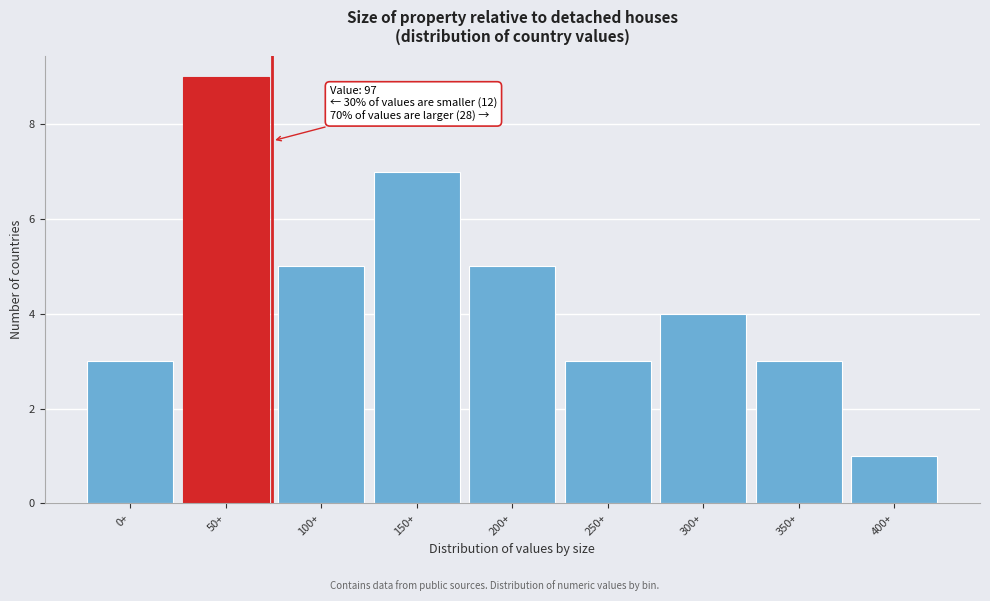

Reading right to left, what are all the values shown in this chart?

400+=1	350+=3	300+=4	250+=3	200+=5	150+=7	100+=5	50+=9	0+=3